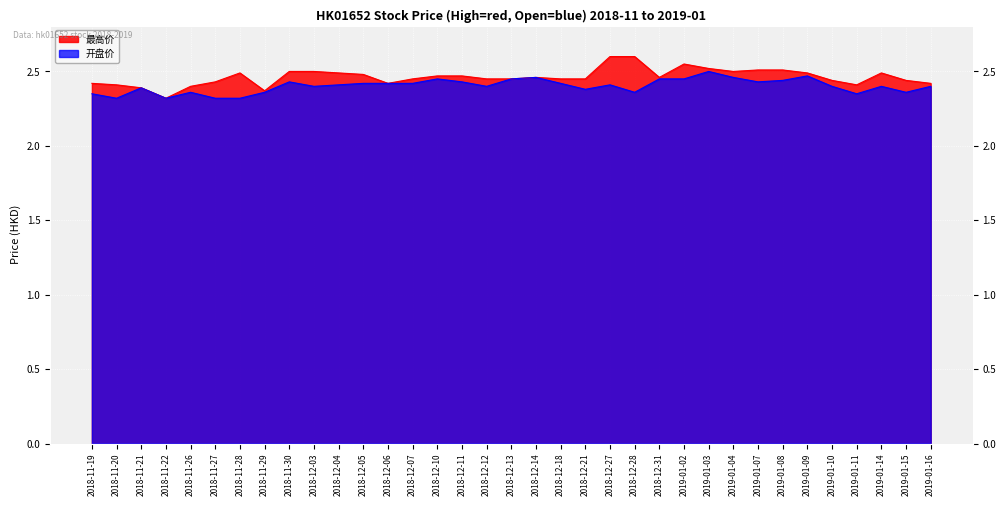

At how many categories does at least one series exceed 2?

35